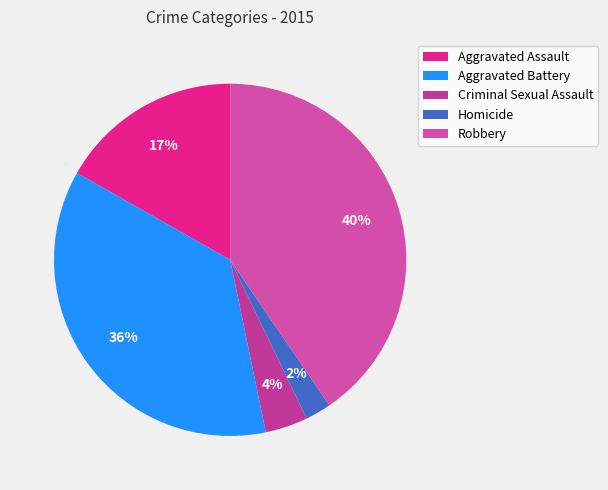

Which category has the smallest portion of the pie?

Homicide